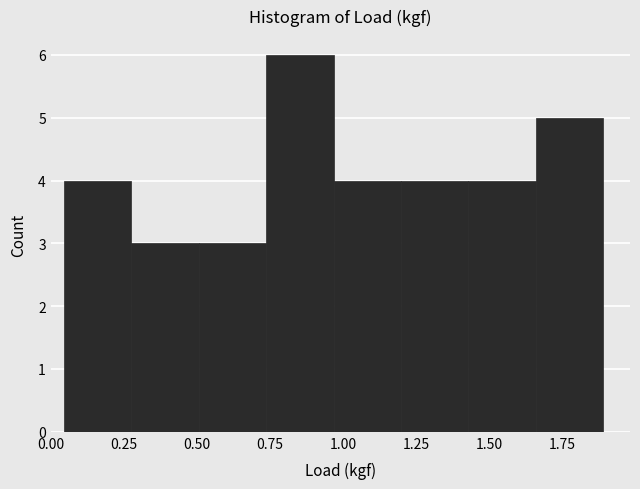

Reading left to right, list every bar in this chart as the range it spans on the x-axis followed by its height. Neither the bar edges nor the heights are printed on the chart, so give them approximately, as read against the axes.

0.05 to 0.30: 4
0.30 to 0.50: 3
0.50 to 0.75: 3
0.75 to 0.95: 6
0.95 to 1.20: 4
1.20 to 1.45: 4
1.45 to 1.65: 4
1.65 to 1.90: 5